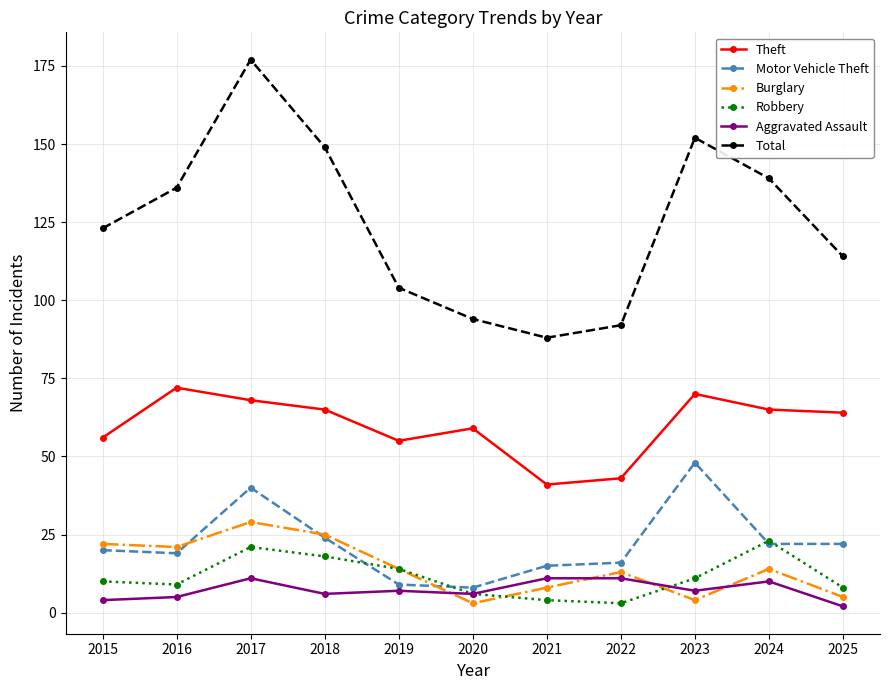

What are all the series names shown in the legend?

Theft, Motor Vehicle Theft, Burglary, Robbery, Aggravated Assault, Total